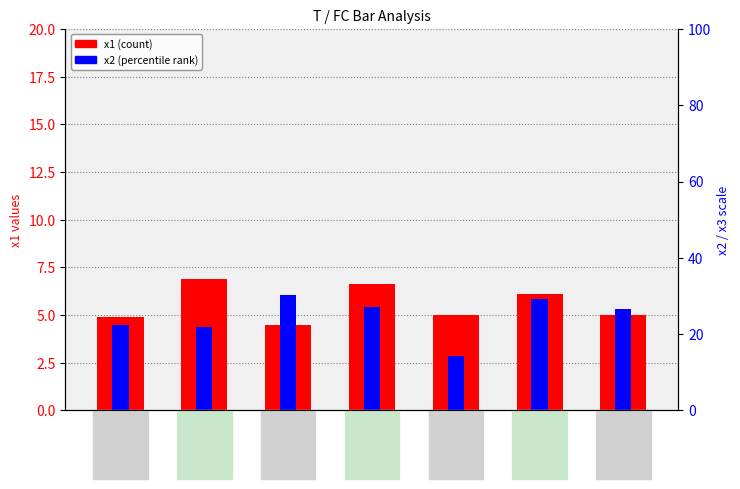

True or false: x2 (percentile) has a value of 1.1 at FC=6.

False